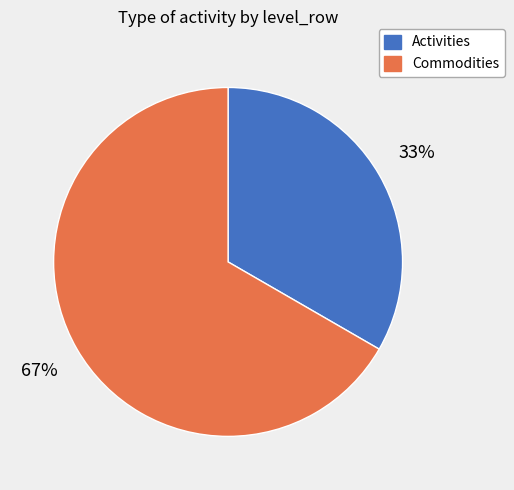

True or false: Commodities accounts for 77% of the total.

False